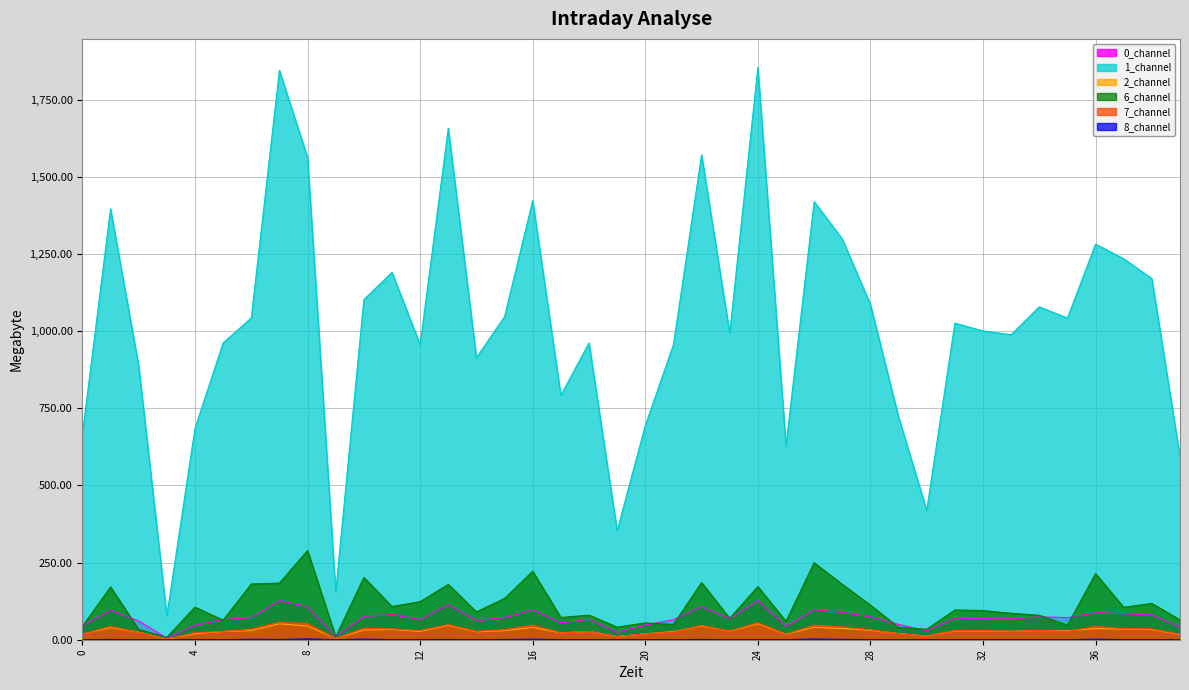

What is the difference between the second highest and second lowest values in the 7_channel series?

50.9